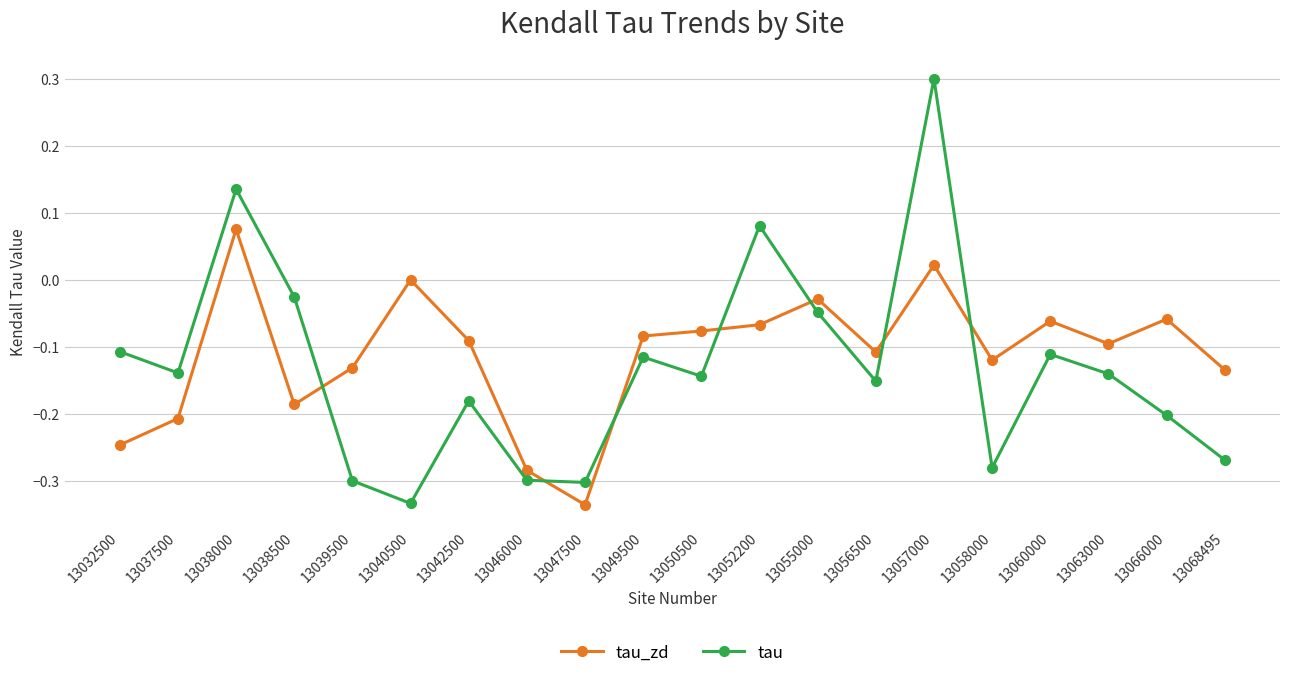

What is the difference between the second highest and second lowest values in the tau series?

0.4